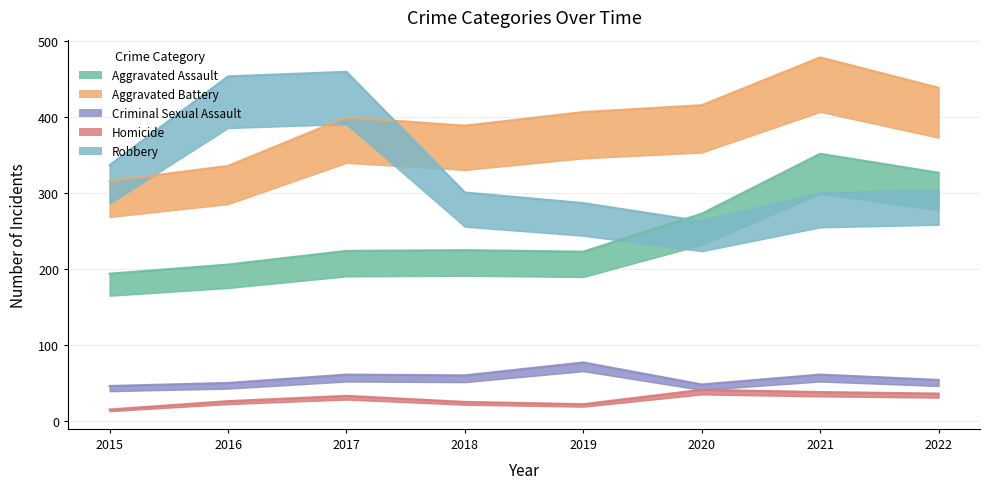

Where does the Homicide series first go above 33?

2020